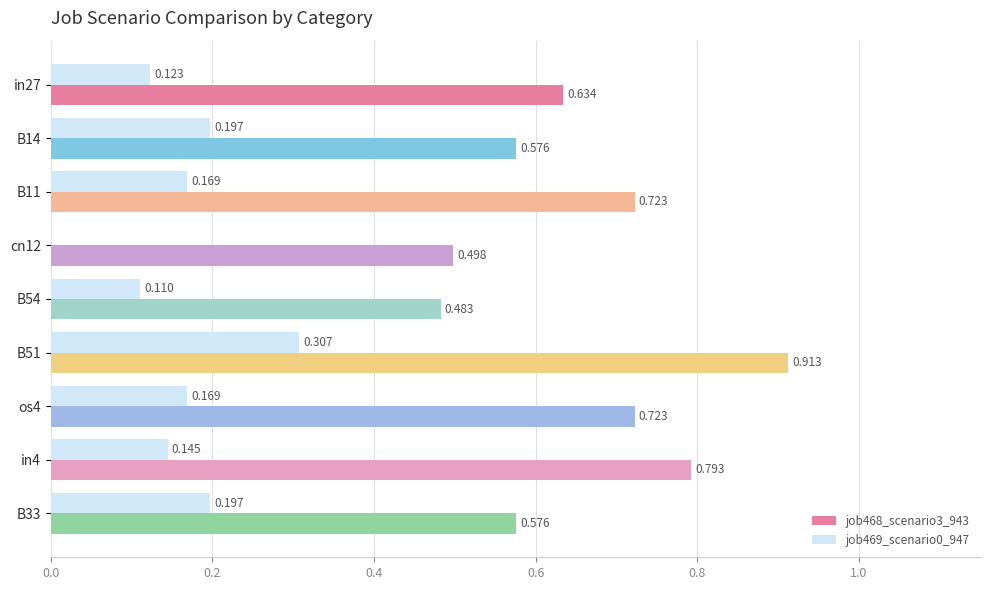

Reading left to right, what are all the values shown in this chart?

job468_scenario3_943: 0.6	0.6	0.7	0.5	0.5	0.9	0.7	0.8	0.6
job469_scenario0_947: 0.1	0.2	0.2	0.0	0.1	0.3	0.2	0.1	0.2